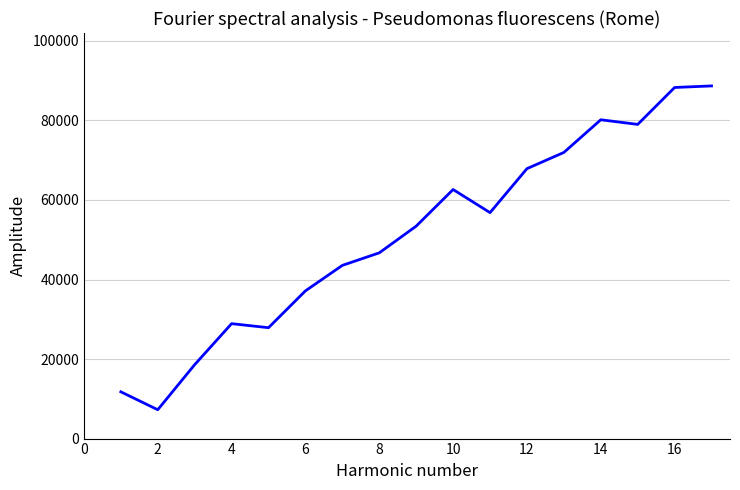

What is the minimum value shown in the chart?

7251.8